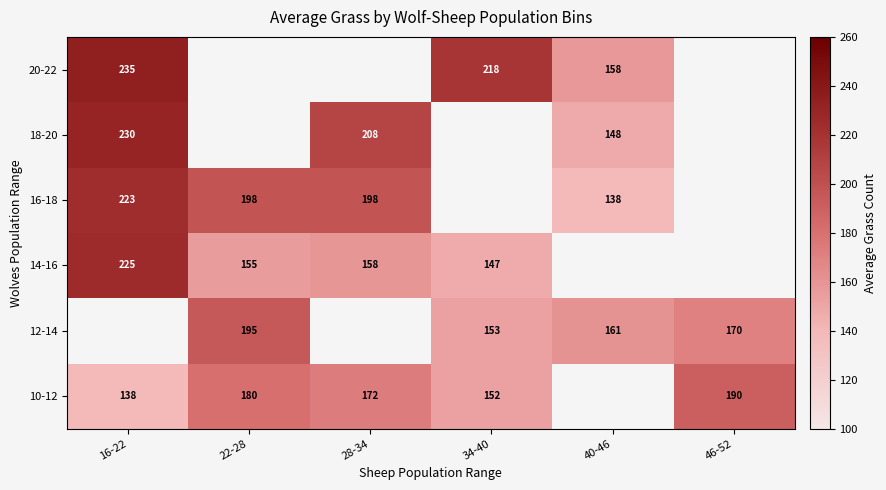

True or false: 16-18 has a value of 269.3 at 22-28.

False